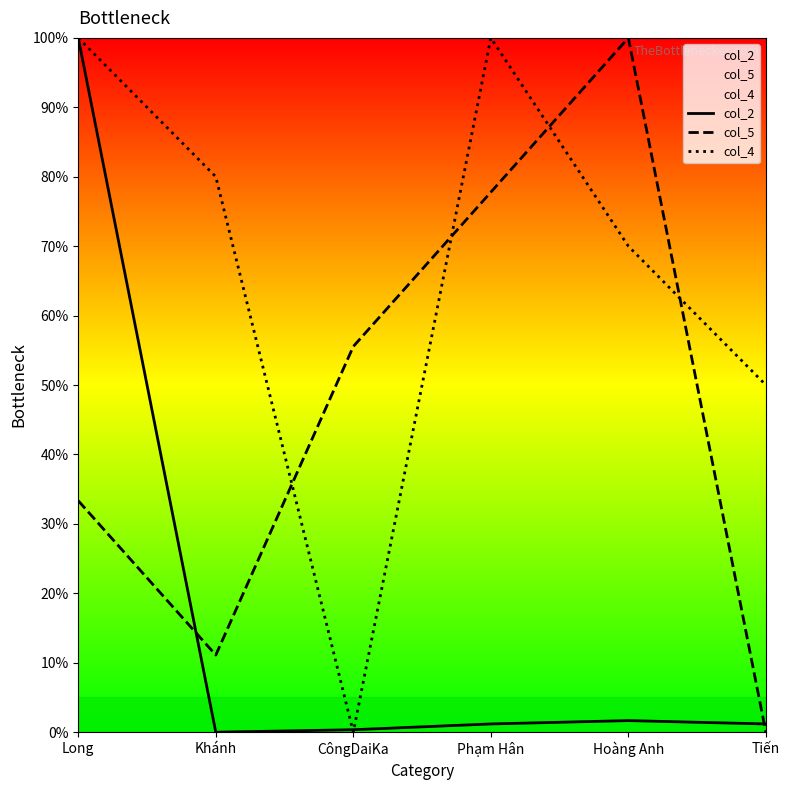

What is the label of the 5th point from the right?

Khánh